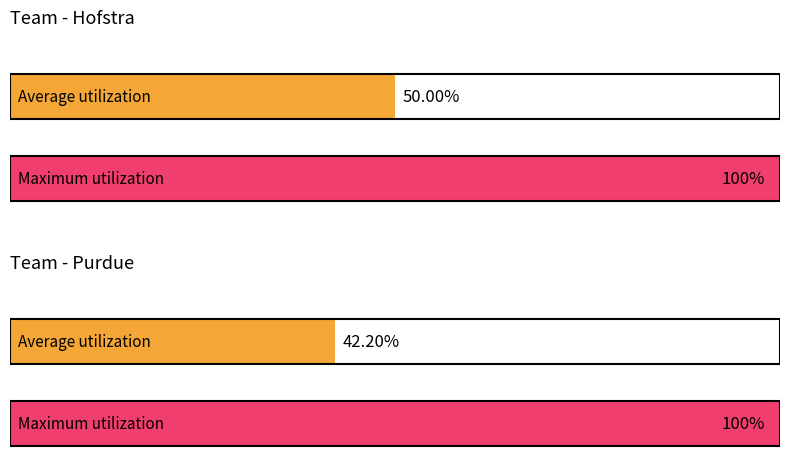

True or false: Maximum utilization has a value of 13 at 4.

False